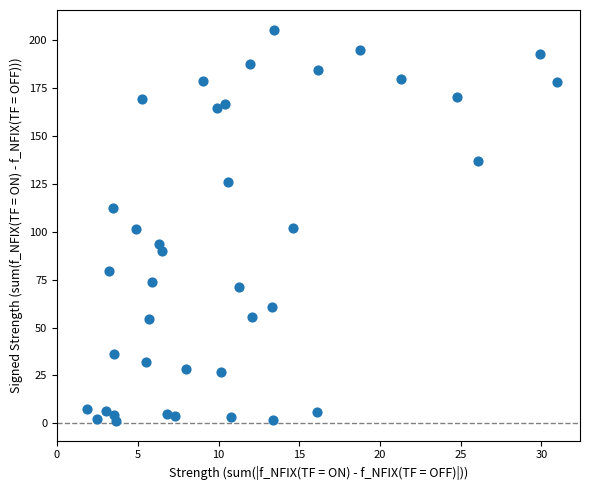

What is the range of X values (max minus min)?

29.1